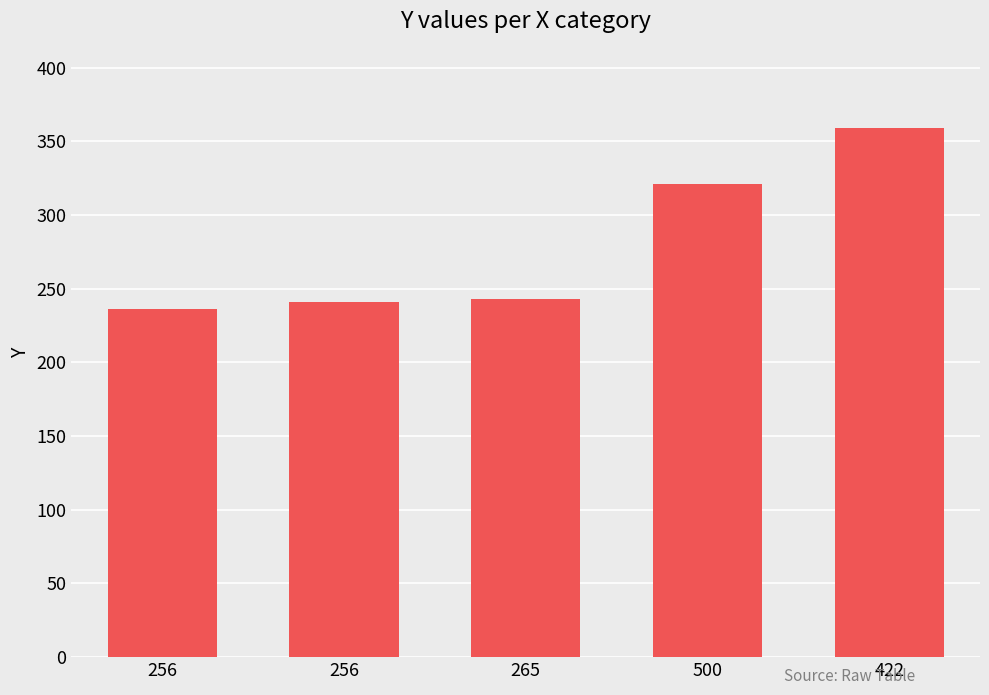

What is the ratio of the value at 500 to the value at 265?

1.3